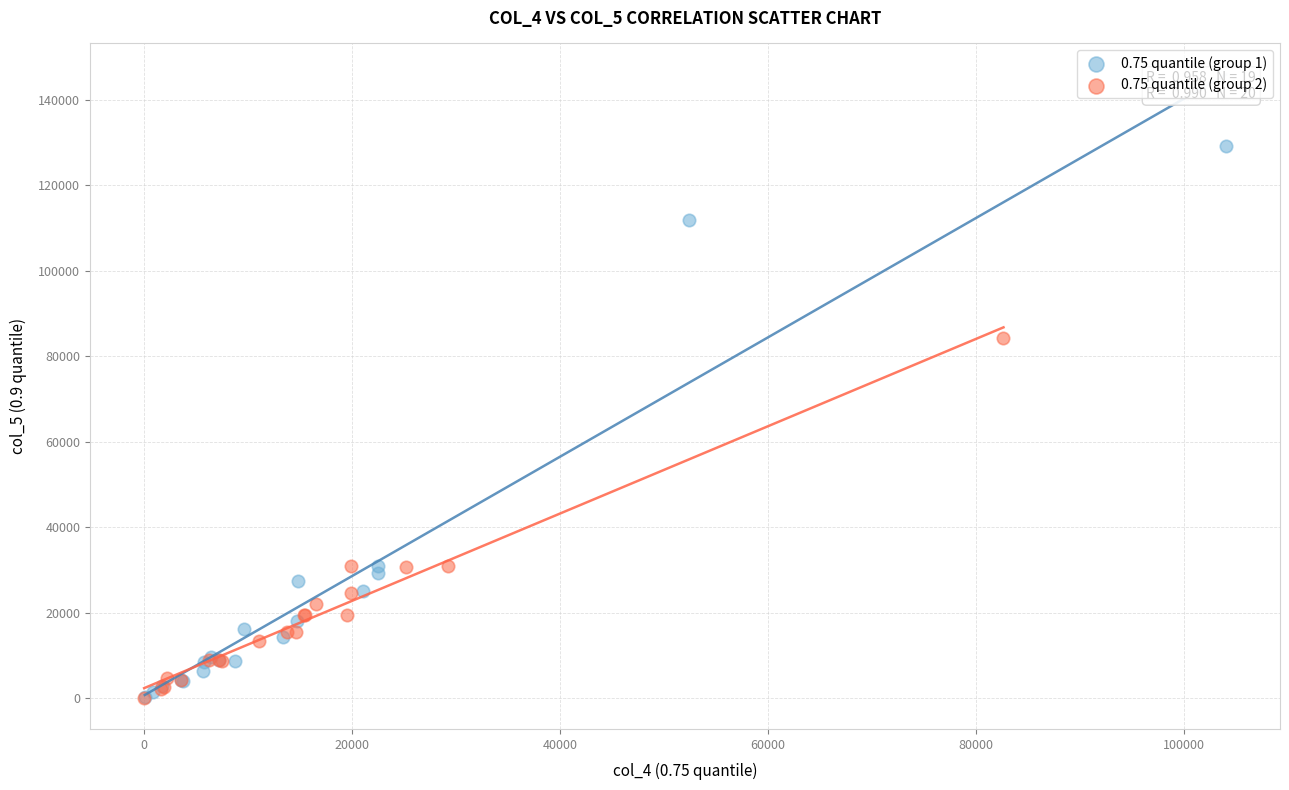

Which series reaches the maximum Y coordinate?

0.75 quantile (group 1)